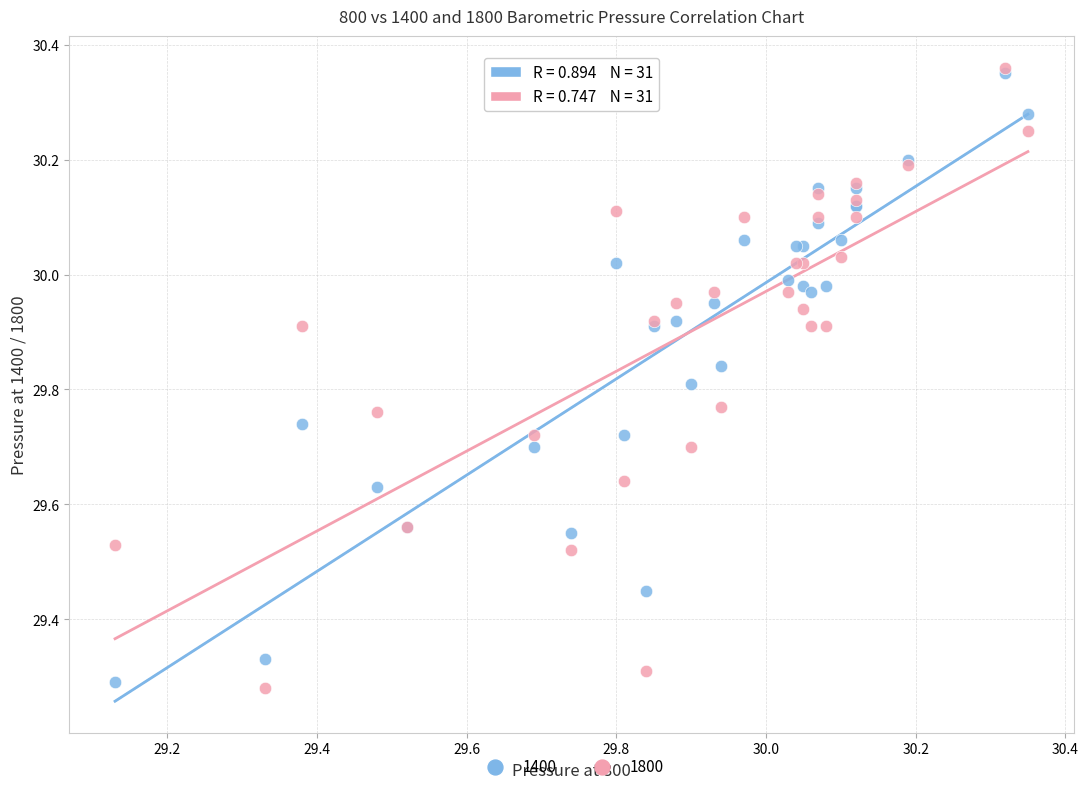

Which series reaches the maximum Y coordinate?

1800